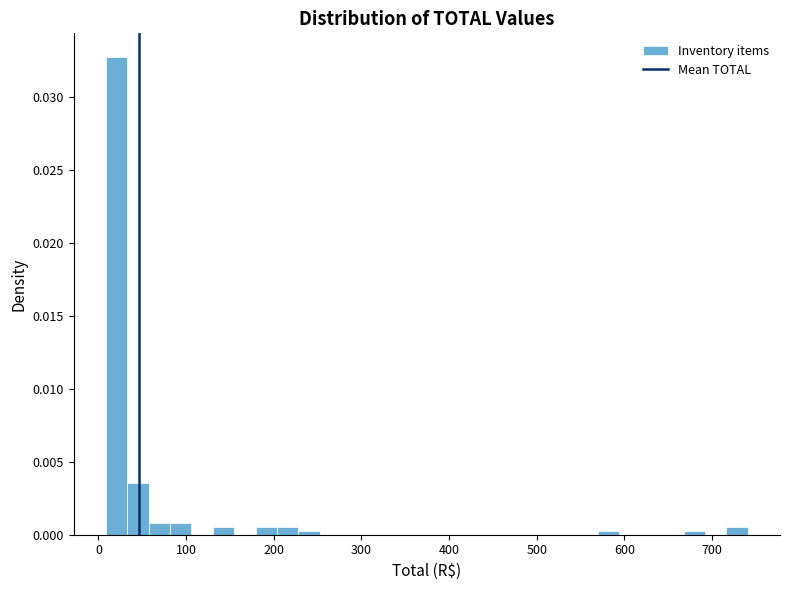

Around what value on the x-axis is the tallest bar? Give the approximate position of its centre, as read against the axis.

20